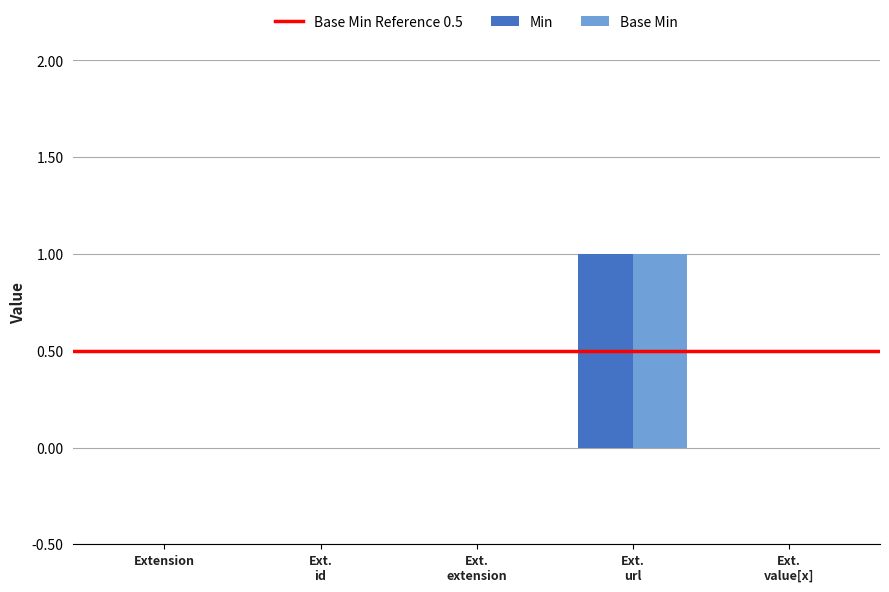

How many Min values are between 0 and 1?

5